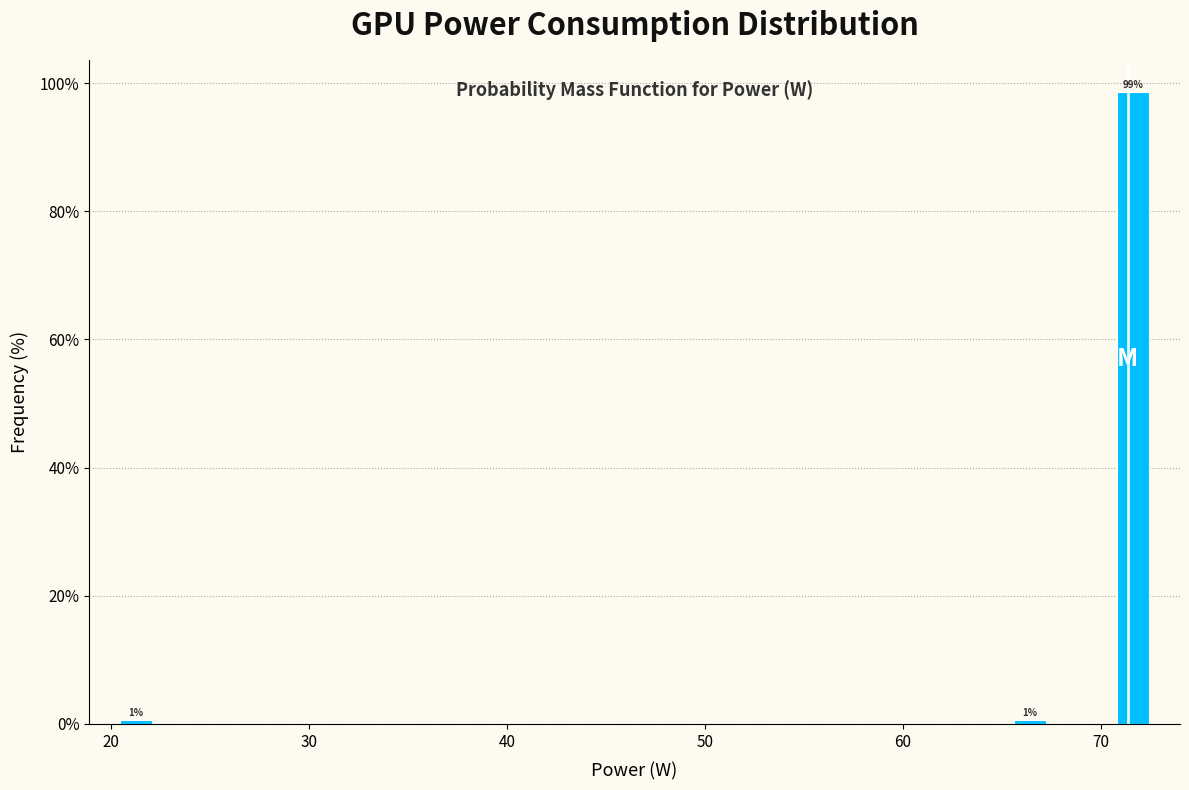

Around what value on the x-axis is the tallest bar? Give the approximate position of its centre, as read against the axis.

72